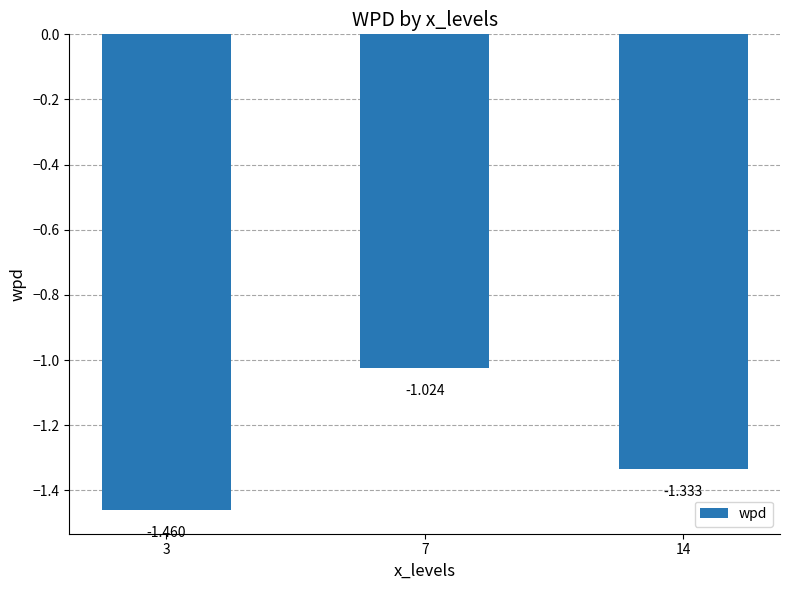

How many distinct data groups are displayed?

1